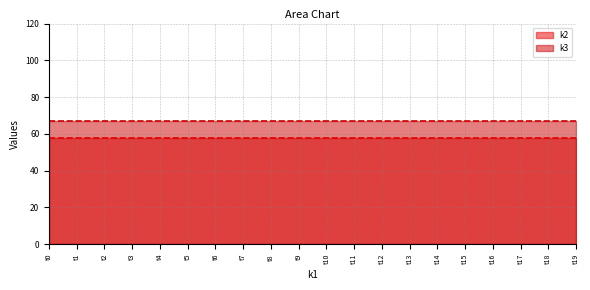

Which category has the highest value across all series?

t0